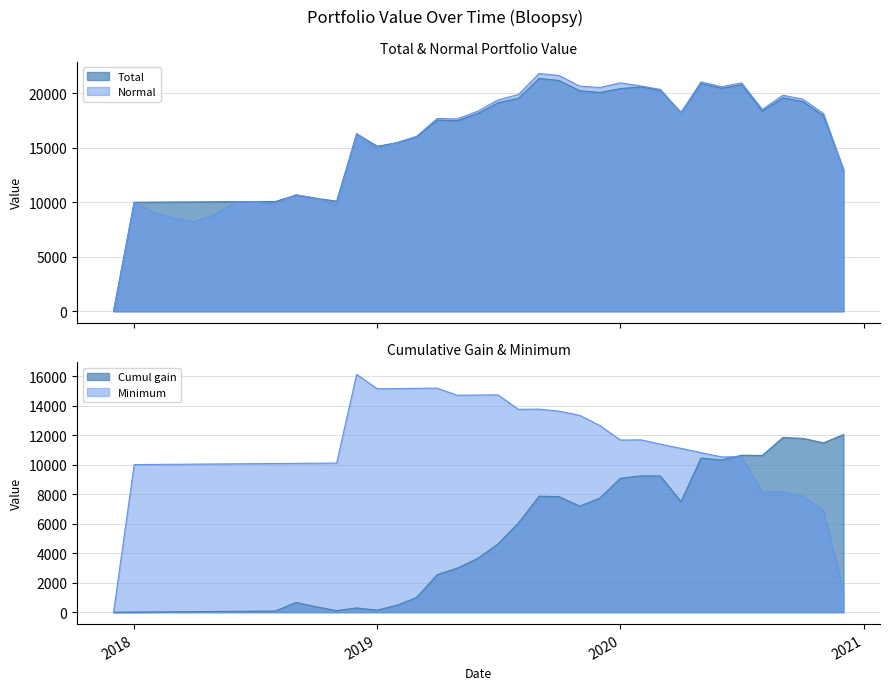

Does the chart have visible grid lines?

Yes